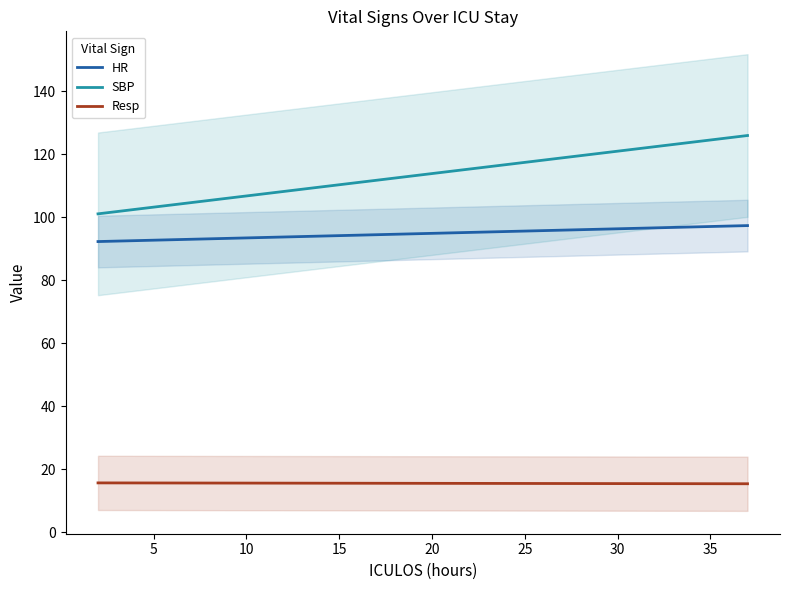

True or false: Resp and HR intersect in this chart.

False